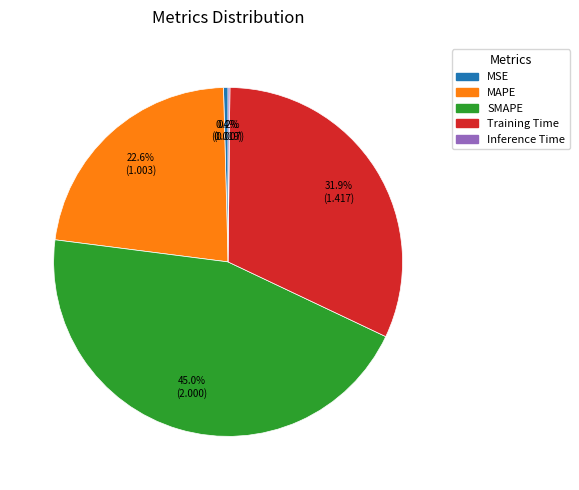

What percentage is NOT represented by Training Time?

68.1%